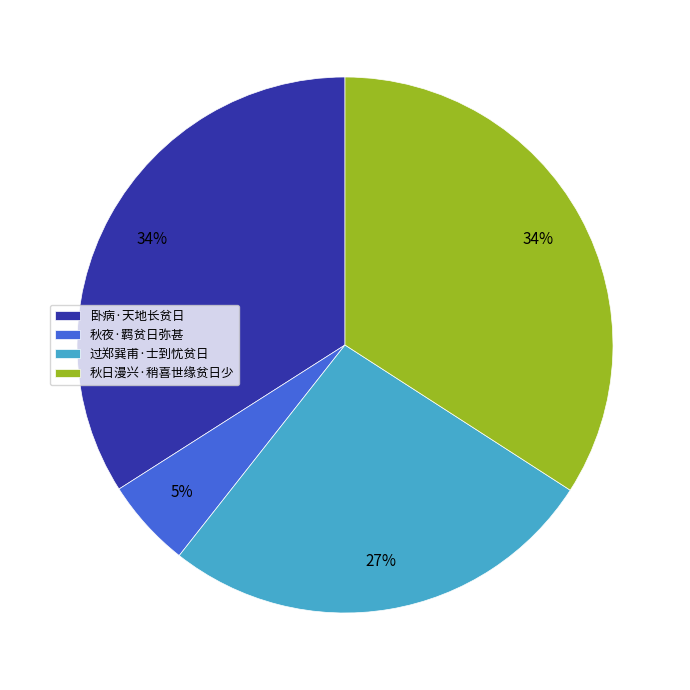

To the nearest percent, what is the average slice percentage?

25%